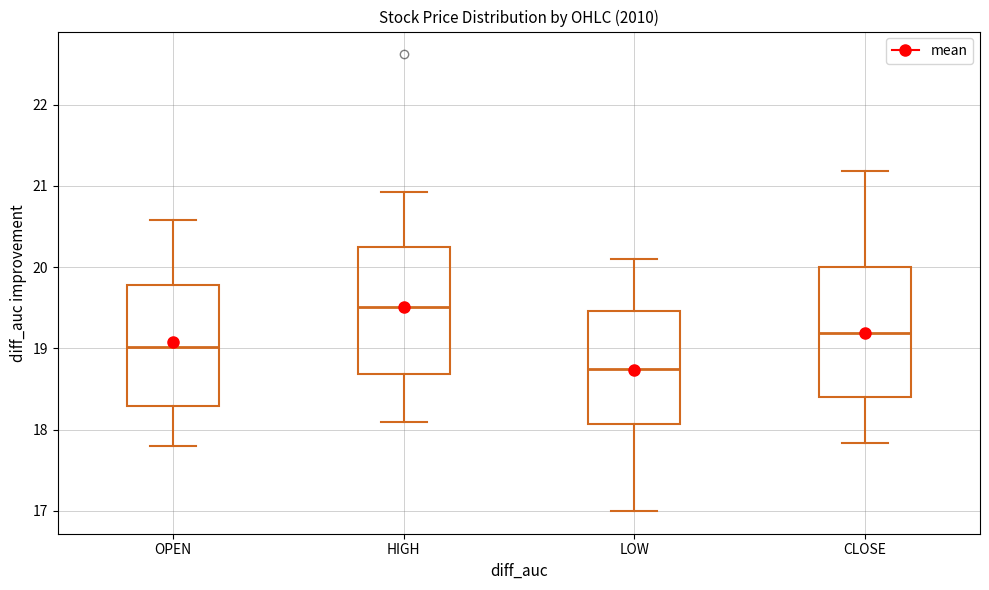

Which box's median line is the highest?

HIGH